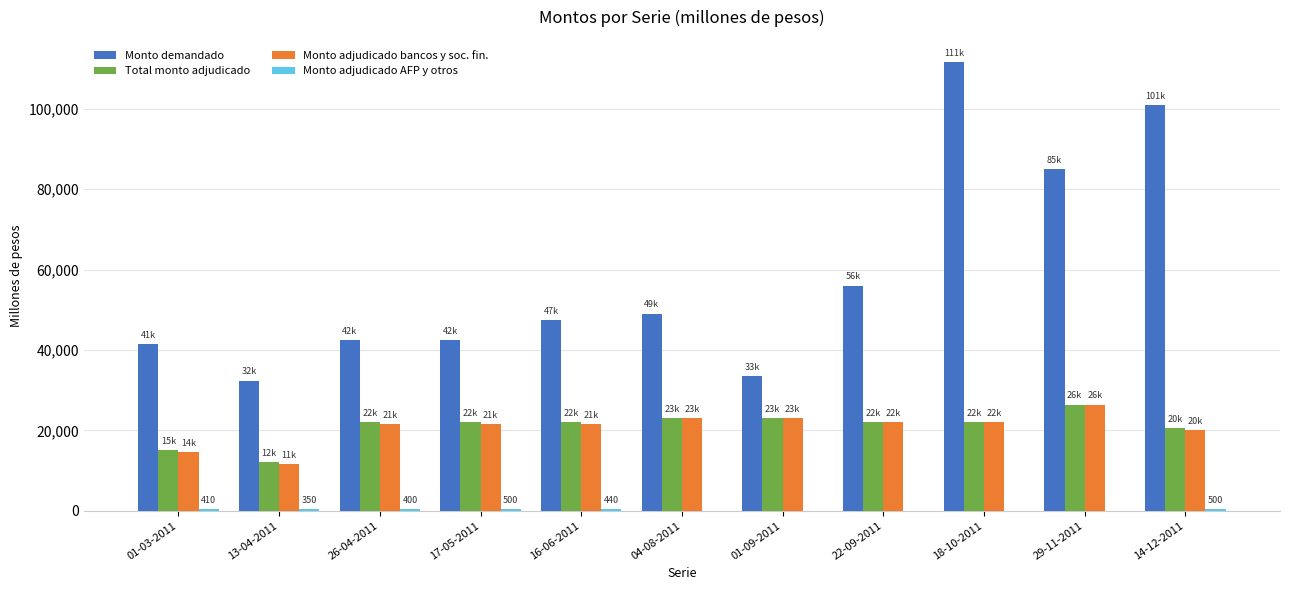

The value of Total monto adjudicado at 22-09-2011 is 22000. True or false?

True